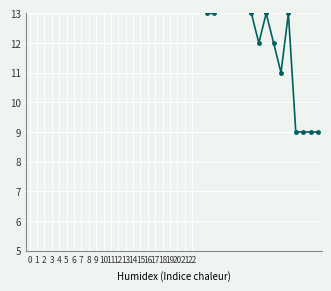

Approximately how many times larger is the value at 21 compared to 16?

1.0